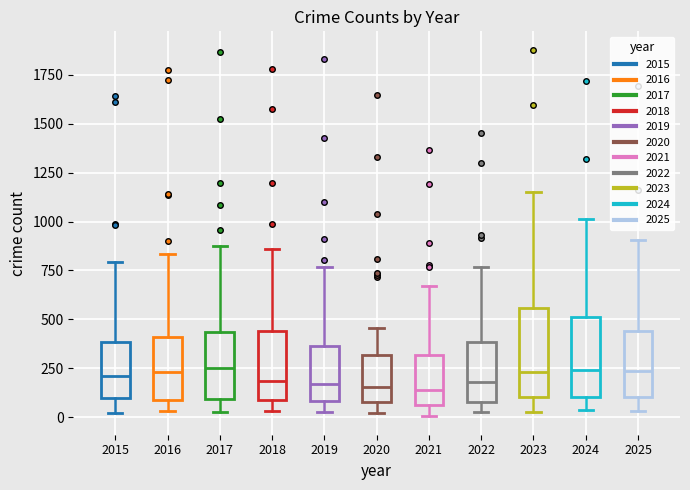

Reading left to right, transcribe this box plot: for each box, give where its median line is, the range the box spans, and where its two whiskers end, as read against the y-axis. The values are not printed on the chart, so give them approximately, as read against the axis.

2015: median 200, box 100 to 400, whiskers 0 to 800
2016: median 250, box 100 to 400, whiskers 50 to 850
2017: median 250, box 100 to 450, whiskers 50 to 850
2018: median 200, box 100 to 450, whiskers 50 to 850
2019: median 150, box 100 to 350, whiskers 0 to 750
2020: median 150, box 100 to 300, whiskers 0 to 450
2021: median 150, box 50 to 300, whiskers 0 to 650
2022: median 200, box 100 to 400, whiskers 50 to 750
2023: median 250, box 100 to 550, whiskers 50 to 1150
2024: median 250, box 100 to 500, whiskers 50 to 1000
2025: median 250, box 100 to 450, whiskers 50 to 900